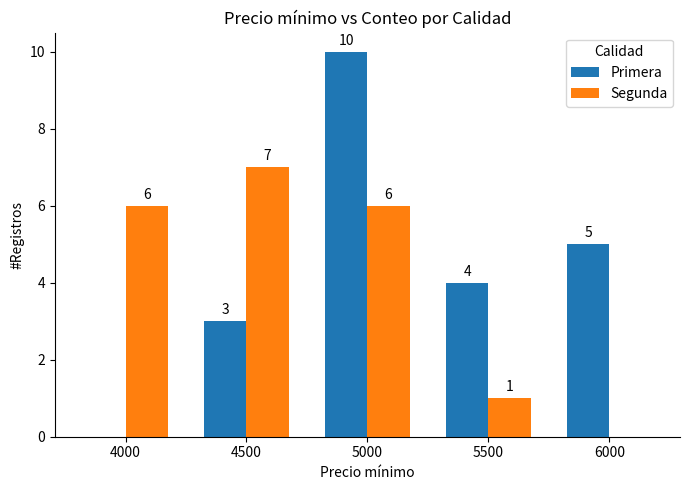

What value does the Segunda series have at 4500?

7